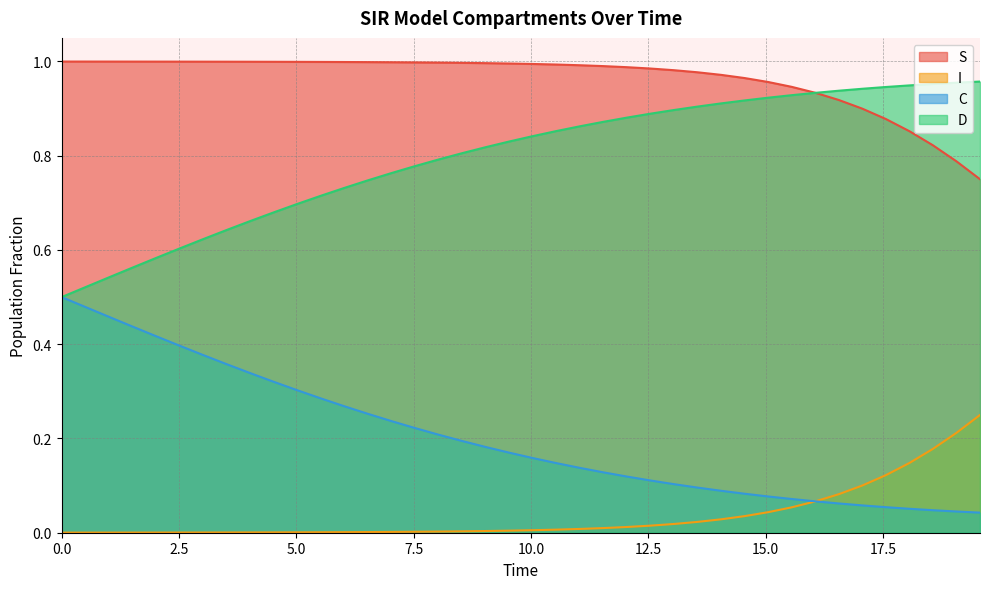

True or false: I and D cross at least once.

False